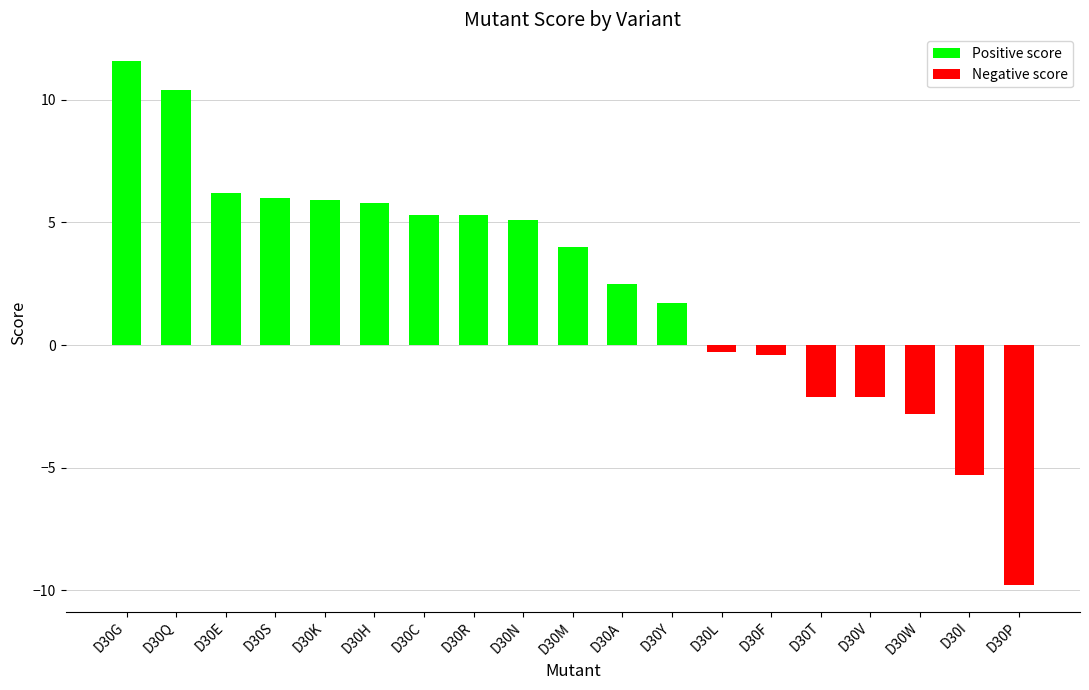

The chart shows a value of 4.3 at D30G. True or false?

False